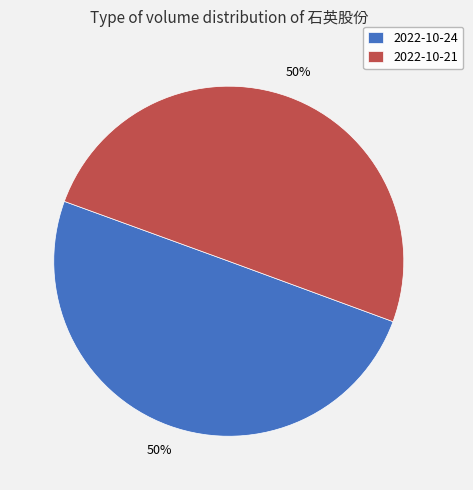

What percentage is the 2022-10-21 slice, to the nearest percent?

50%